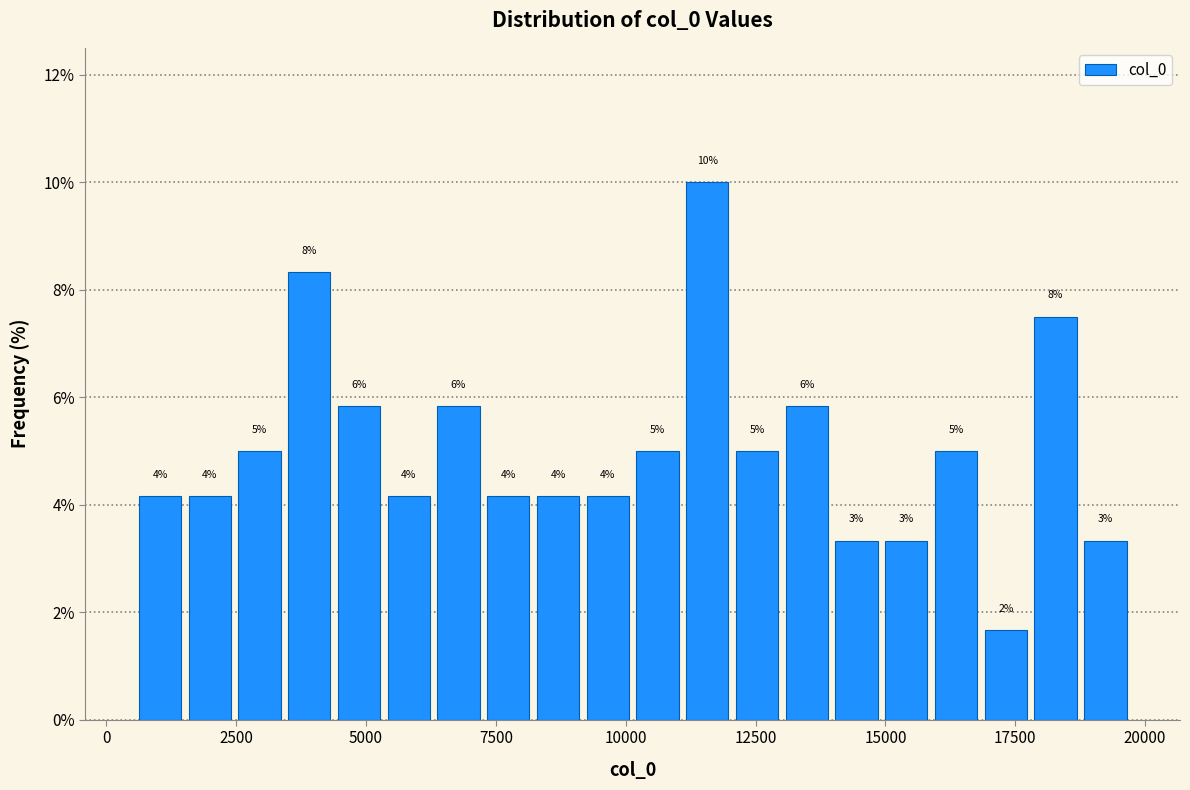

Read against the x-axis, roughly where is the centre of the tallest bar?

11500